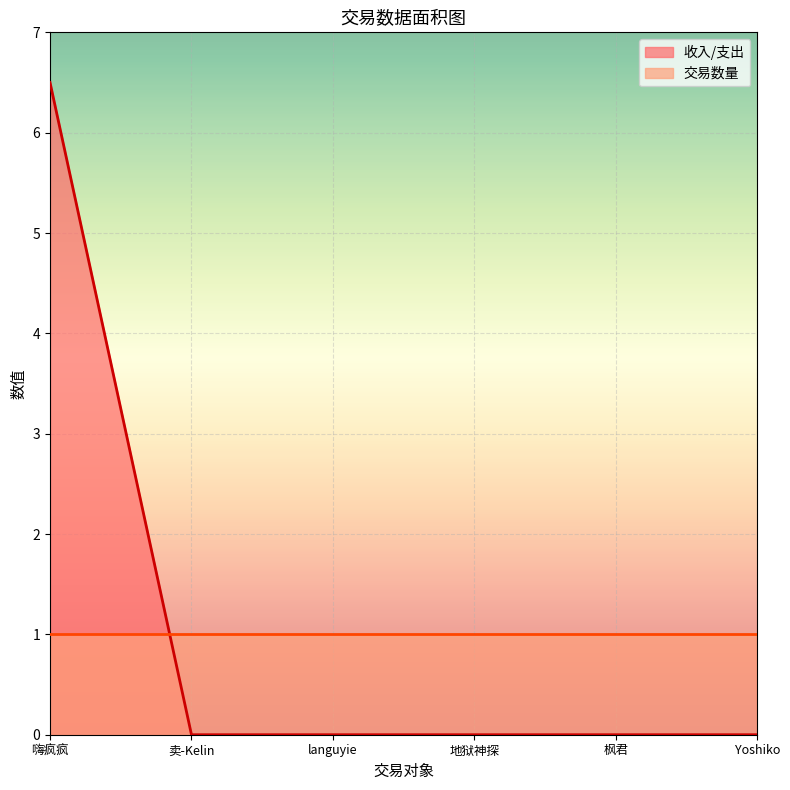

Reading right to left, transcribe all the data shown in this chart.

Yoshiko=0.0	枫君=0.0	地狱神探=0.0	languyie=0.0	卖-Kelin=0.0	嗨疯疯=6.5